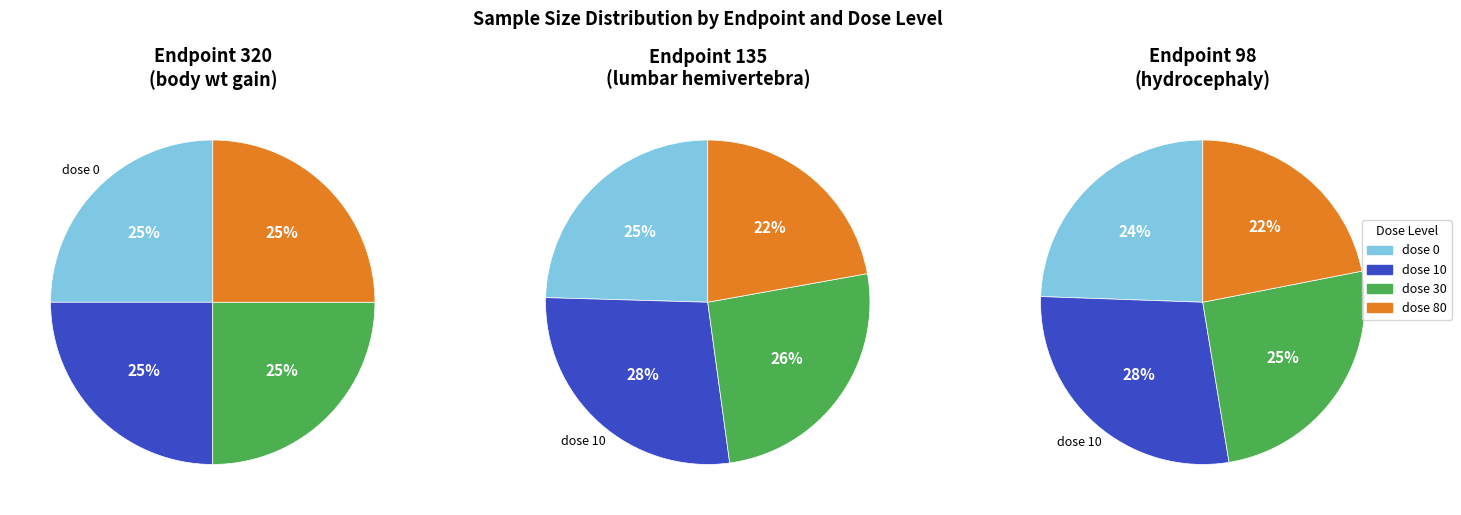

Count the number of slices in the pie.

4